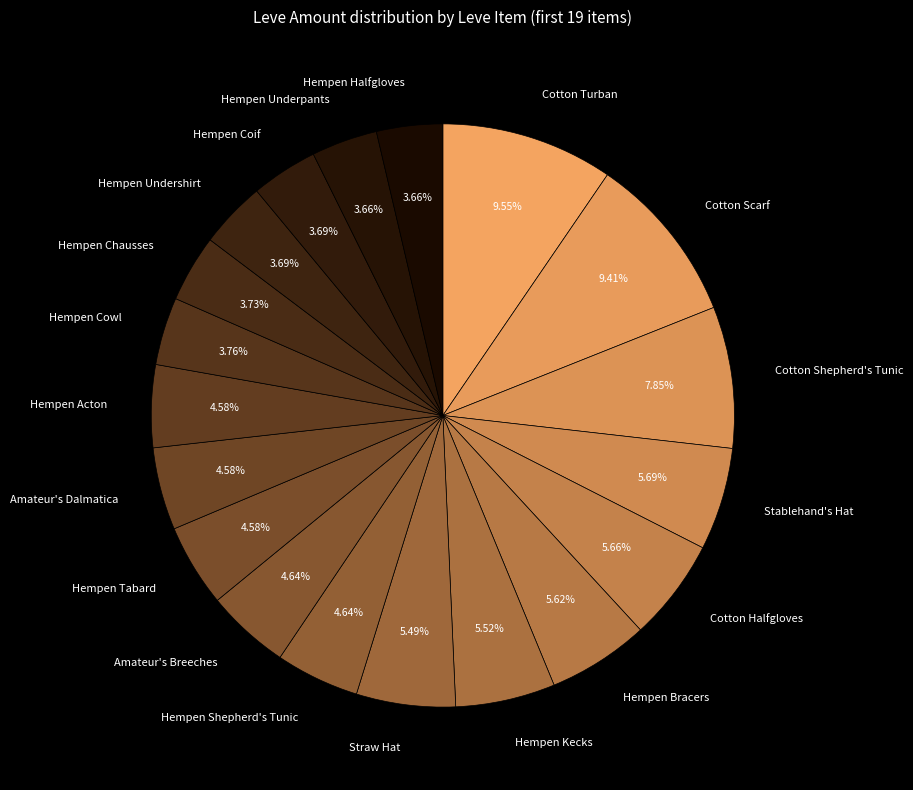

Is there any slice that represents more than half of the pie?

No